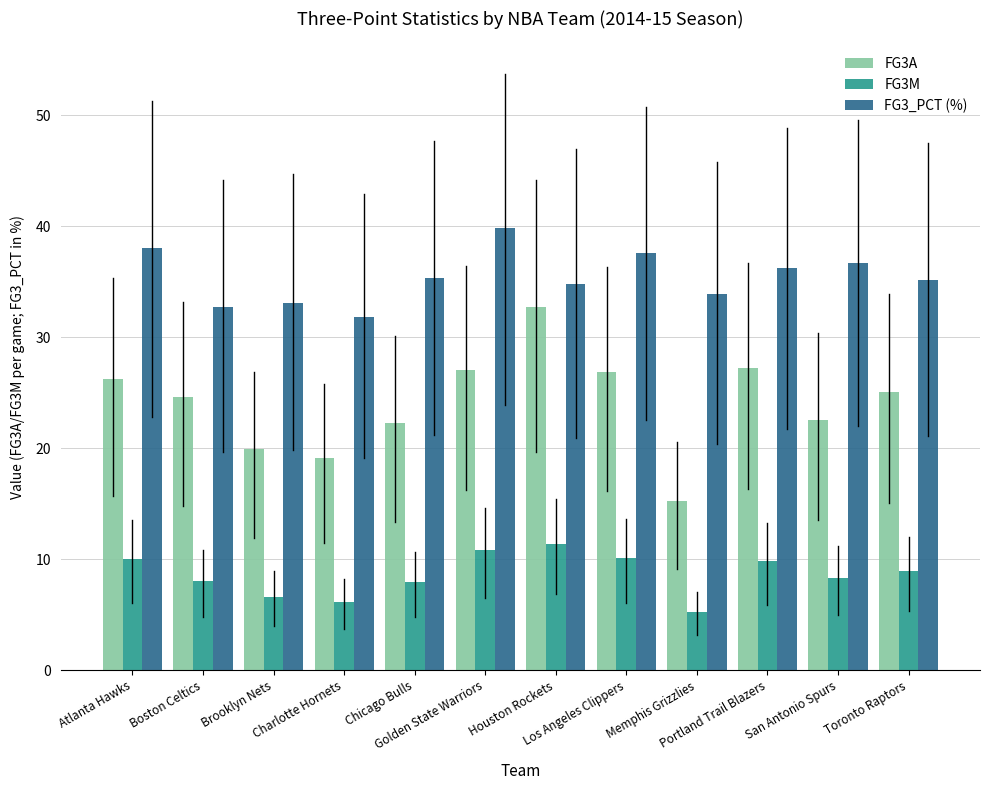

Rank the series by their average value, from lowest to highest.

FG3M, FG3A, FG3_PCT (%)